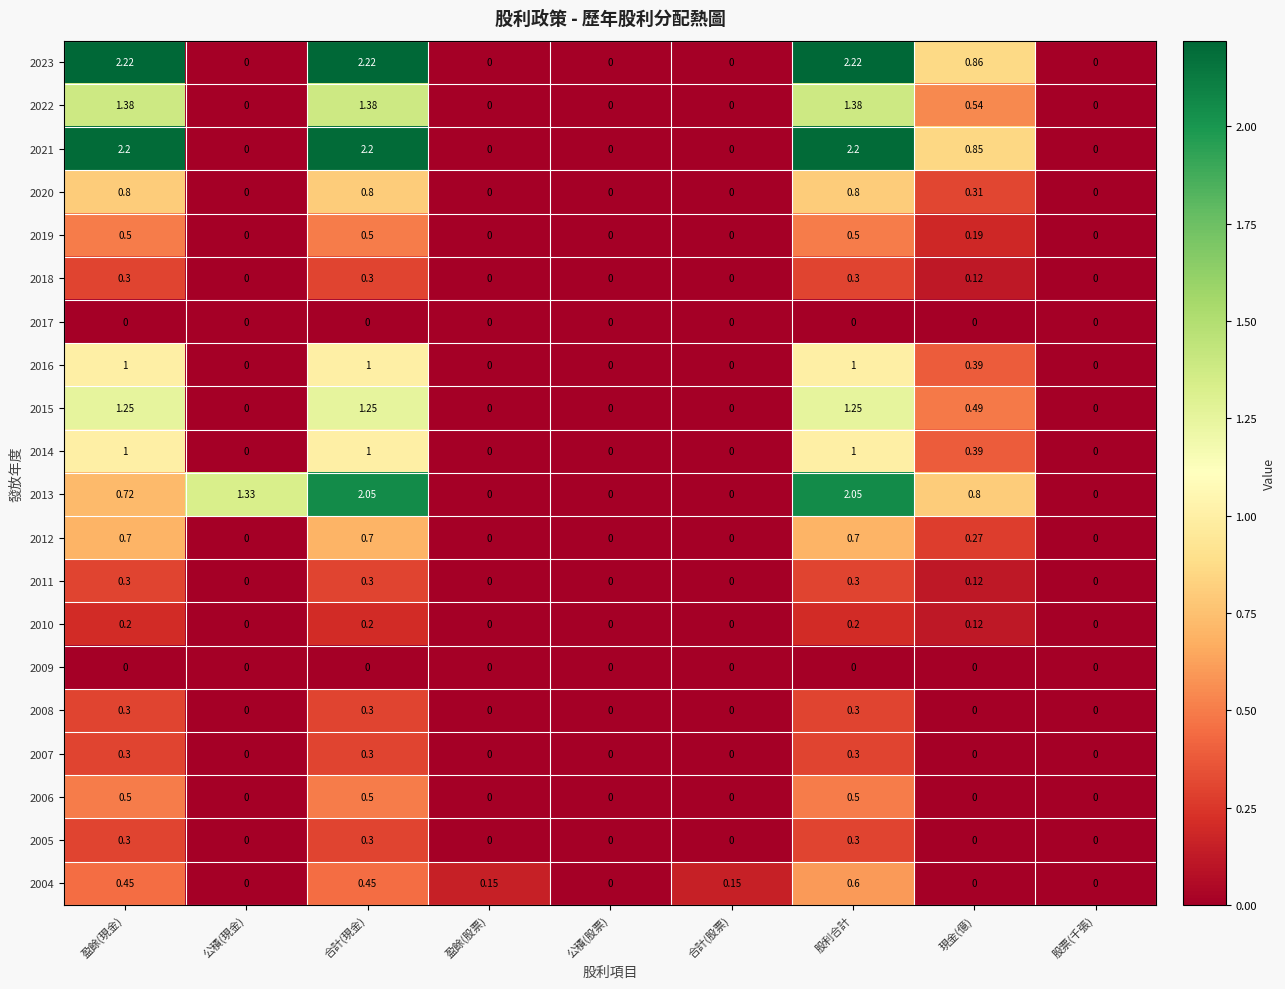

At which category is the sum across all series the highest?

股利合計